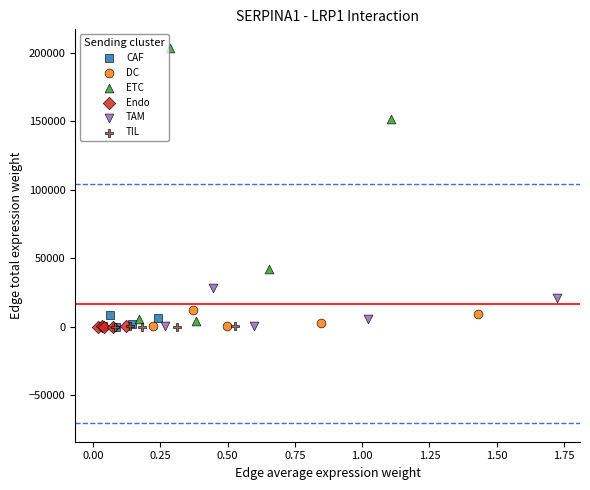

Which series contains the highest Y value?

ETC